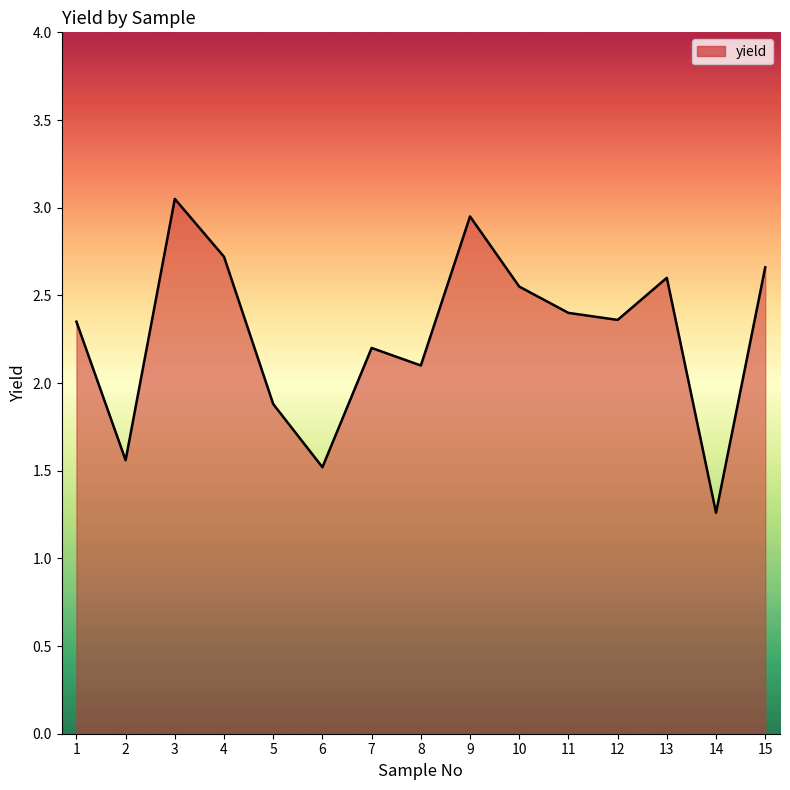

The chart shows a value of 2.2 at 7. True or false?

True